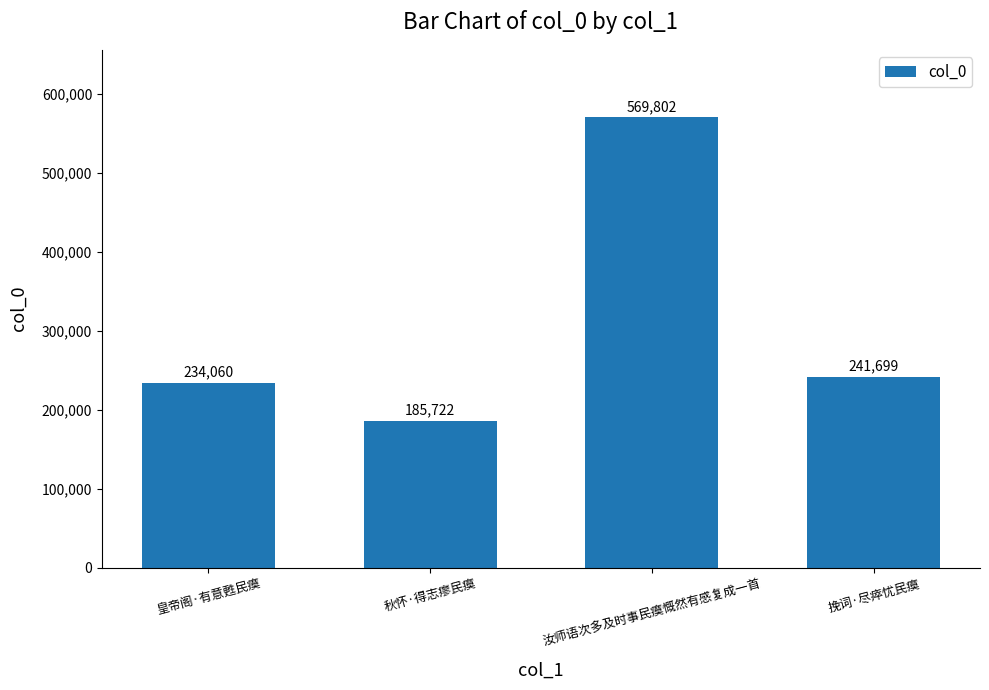

What is the change in value from 皇帝阁·有意甦民瘼 to 秋怀·得志瘳民瘼?

-48338